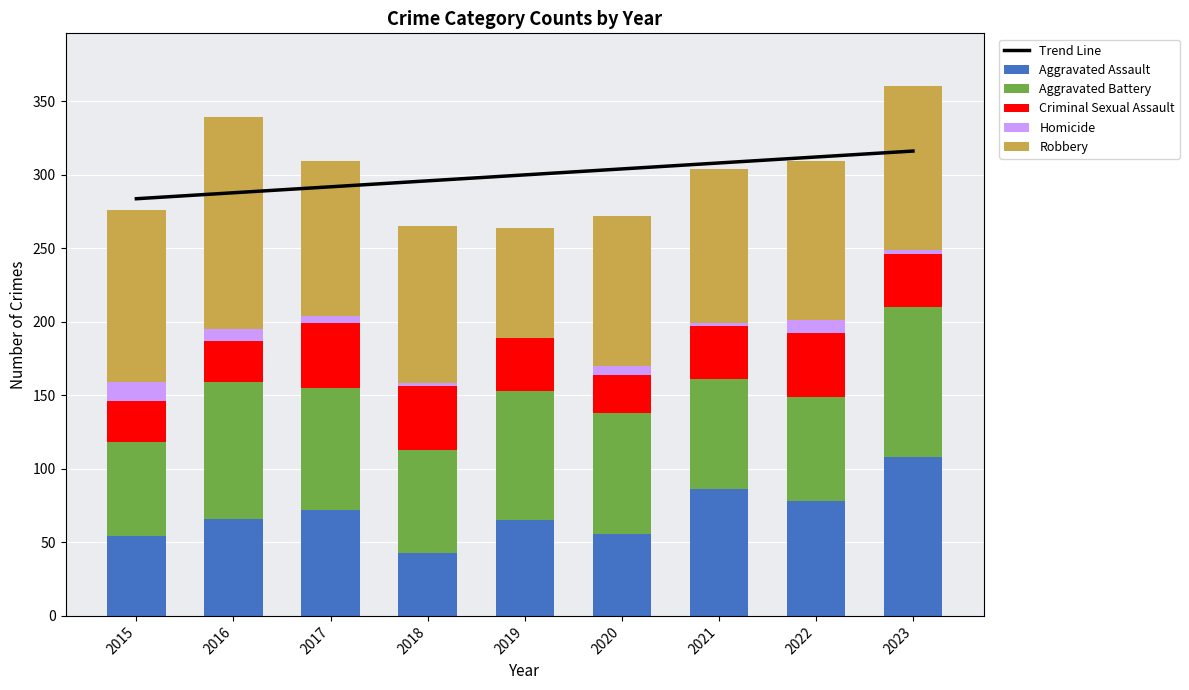

At which label does Robbery reach its minimum?

2019